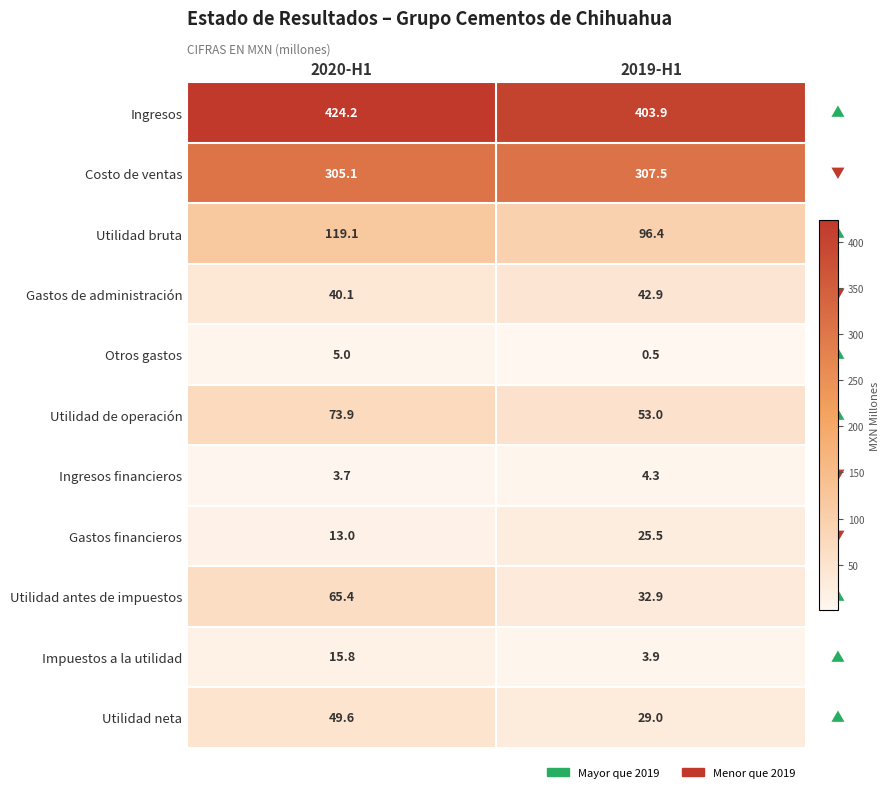

Which series changed the most between 2020-H1 and 2019-H1?

Utilidad antes de impuestos